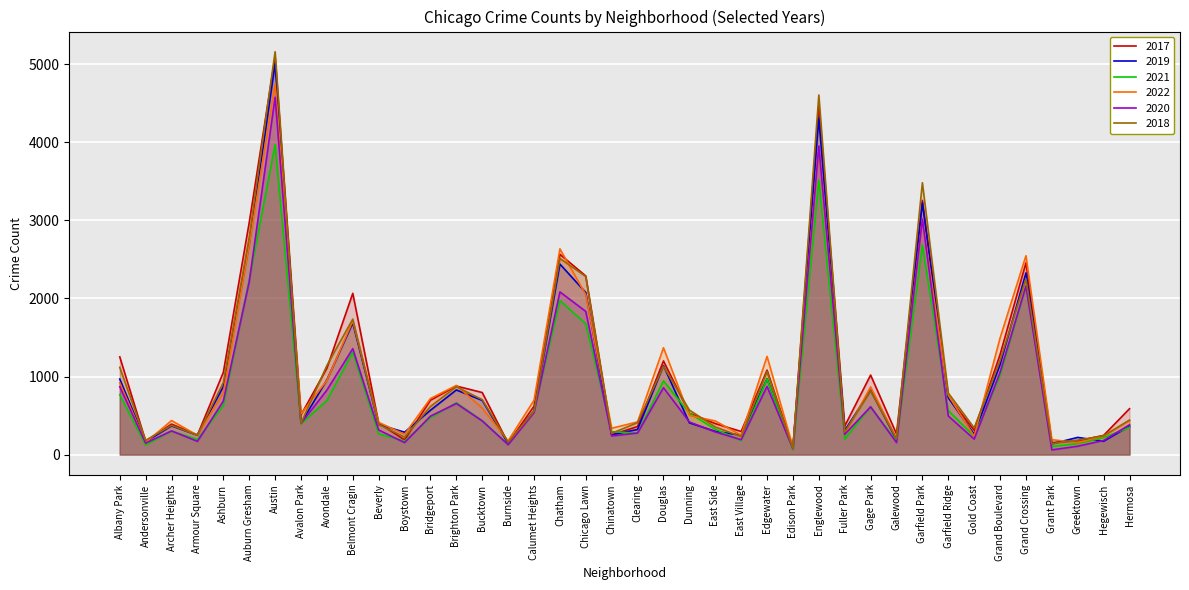

How many interior local valleys does the 2022 series have?

12